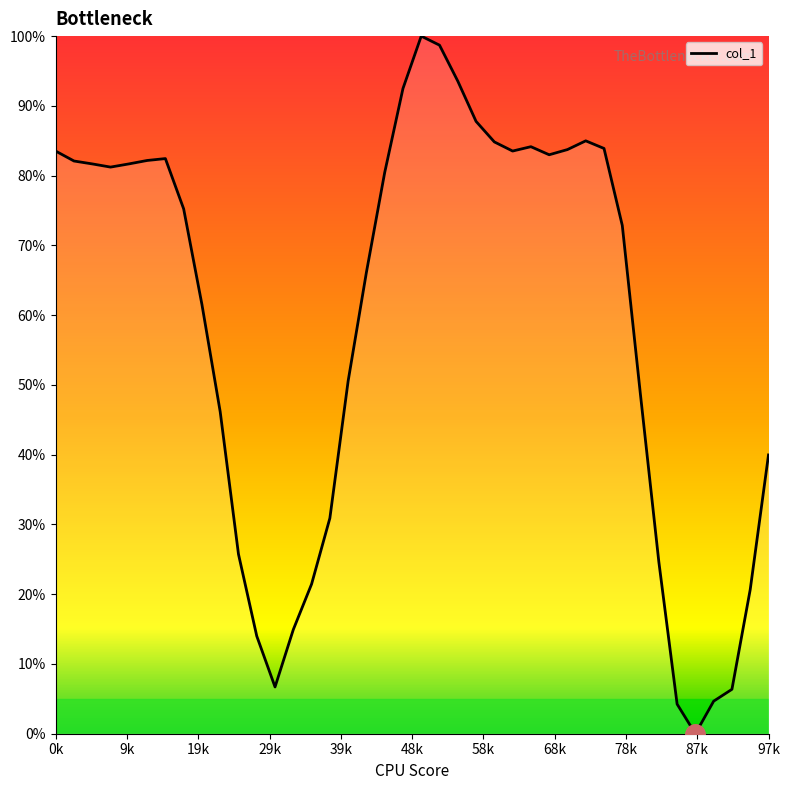

What is the difference between the maximum and minimum values?

100.0